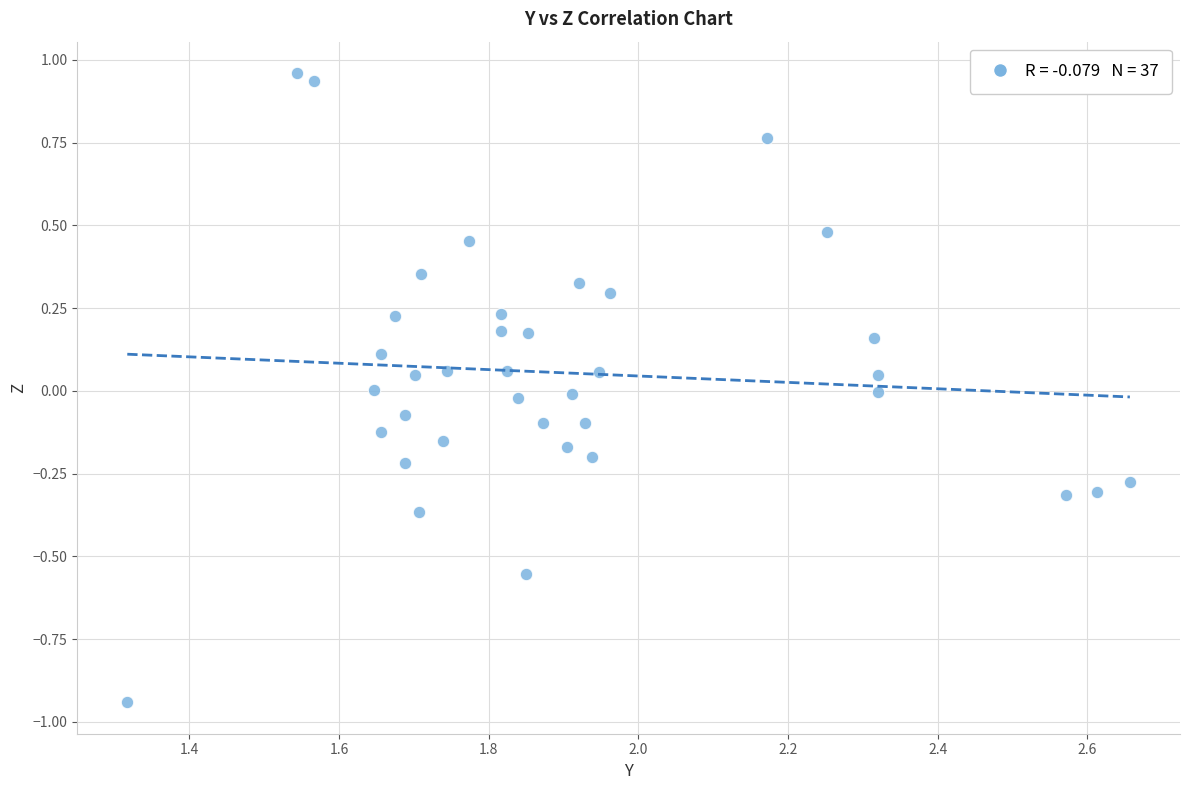

What is the range of Y values (max minus min)?

1.9